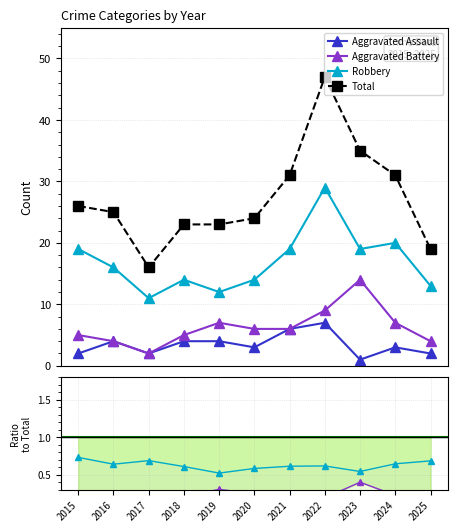

At which label does Robbery reach its peak?

2022